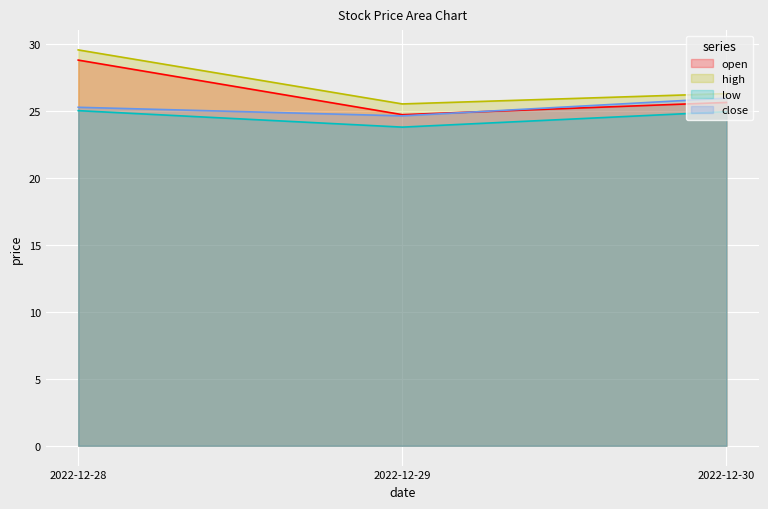

Reading left to right, what are all the values shown in this chart?

open: 28.8	24.7	25.6
high: 29.5	25.5	26.3
low: 25.0	23.8	24.9
close: 25.2	24.6	25.9